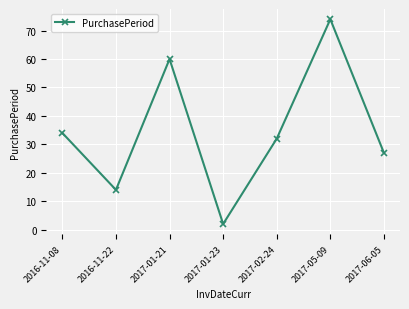

At which category does the chart reach its minimum across all series?

2017-01-23